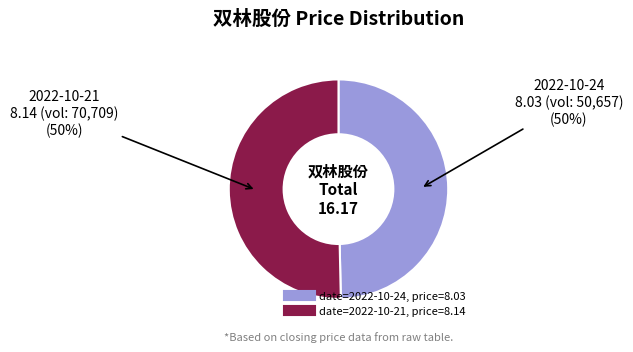

To the nearest percent, what is the average slice percentage?

50%